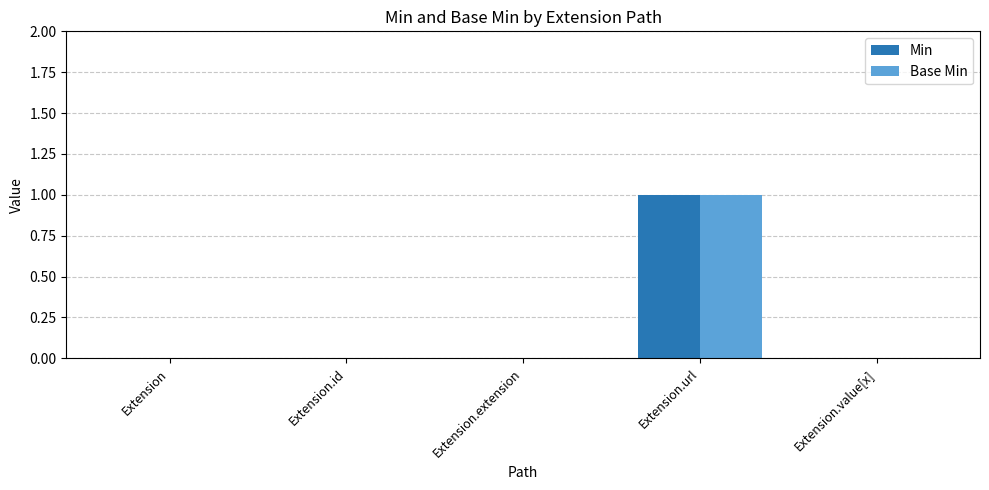

What value does the Base Min series have at Extension.url?

1